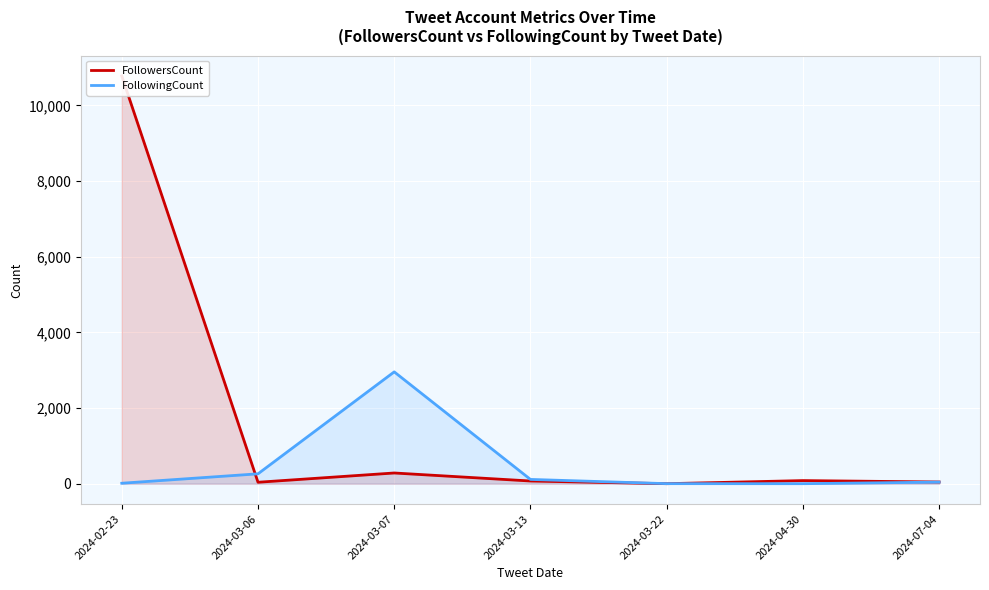

True or false: FollowersCount has a value of 16409 at 2024-02-23.

False